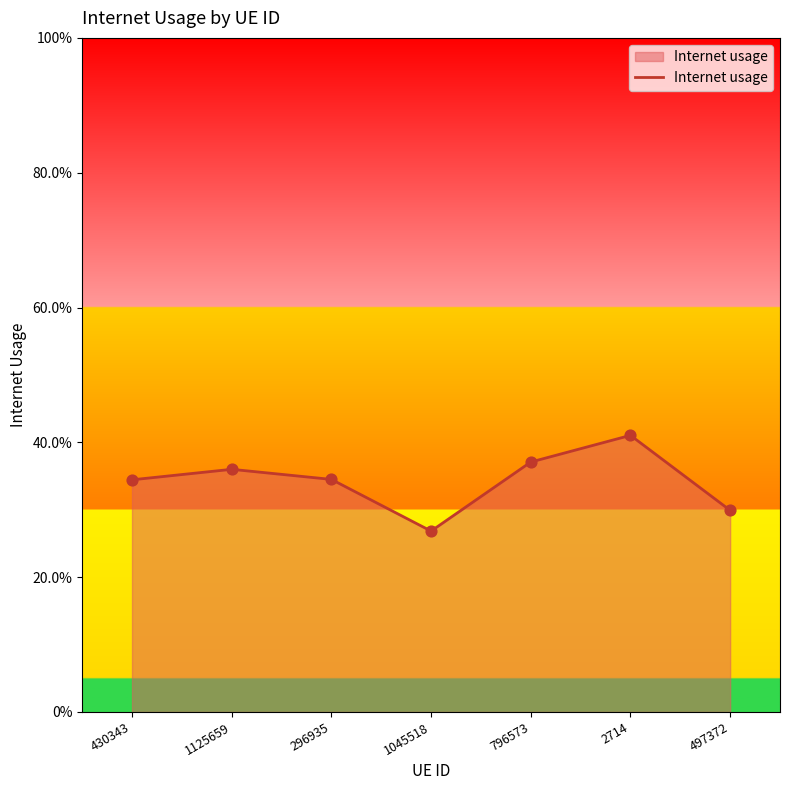

Between 1045518 and 1125659, which is larger?

1125659